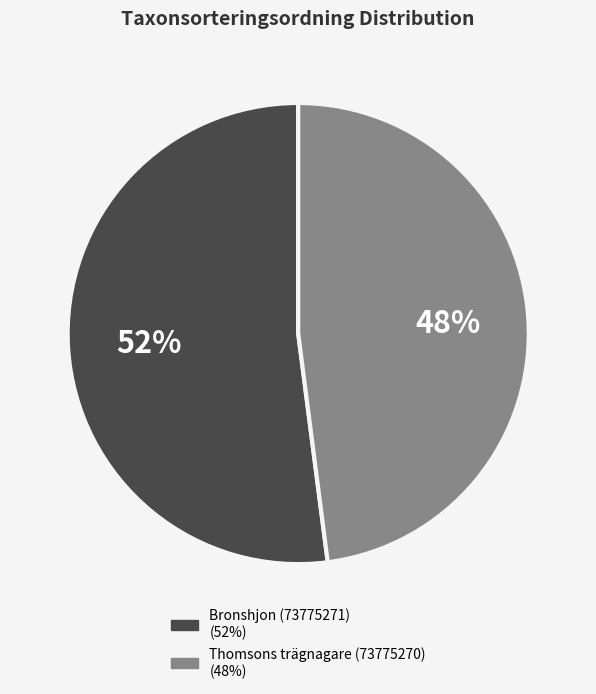

Combined, do Thomsons trägnagare (73775270) and Bronshjon (73775271) account for over 50%?

Yes